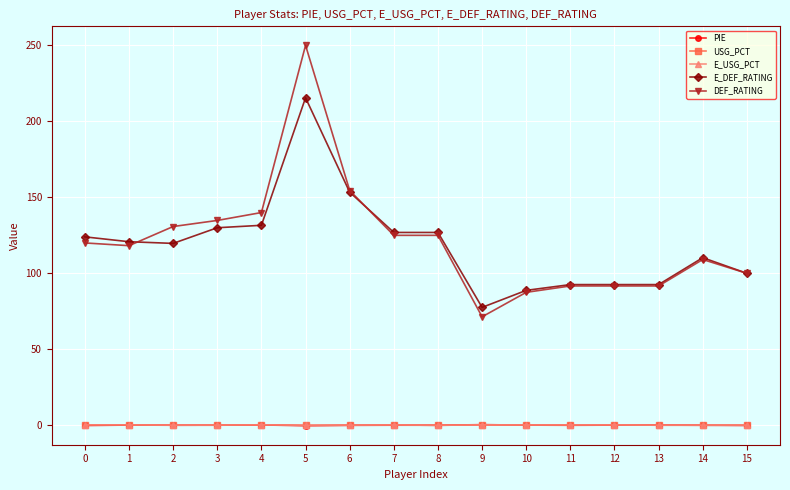

True or false: USG_PCT and E_DEF_RATING intersect in this chart.

False